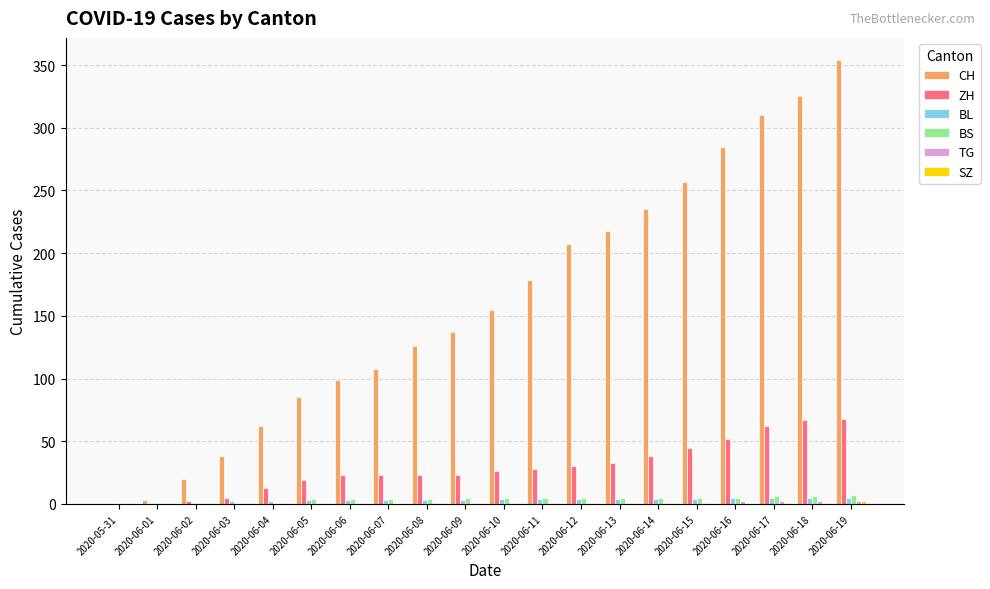

At which category is the sum across all series the highest?

2020-06-19